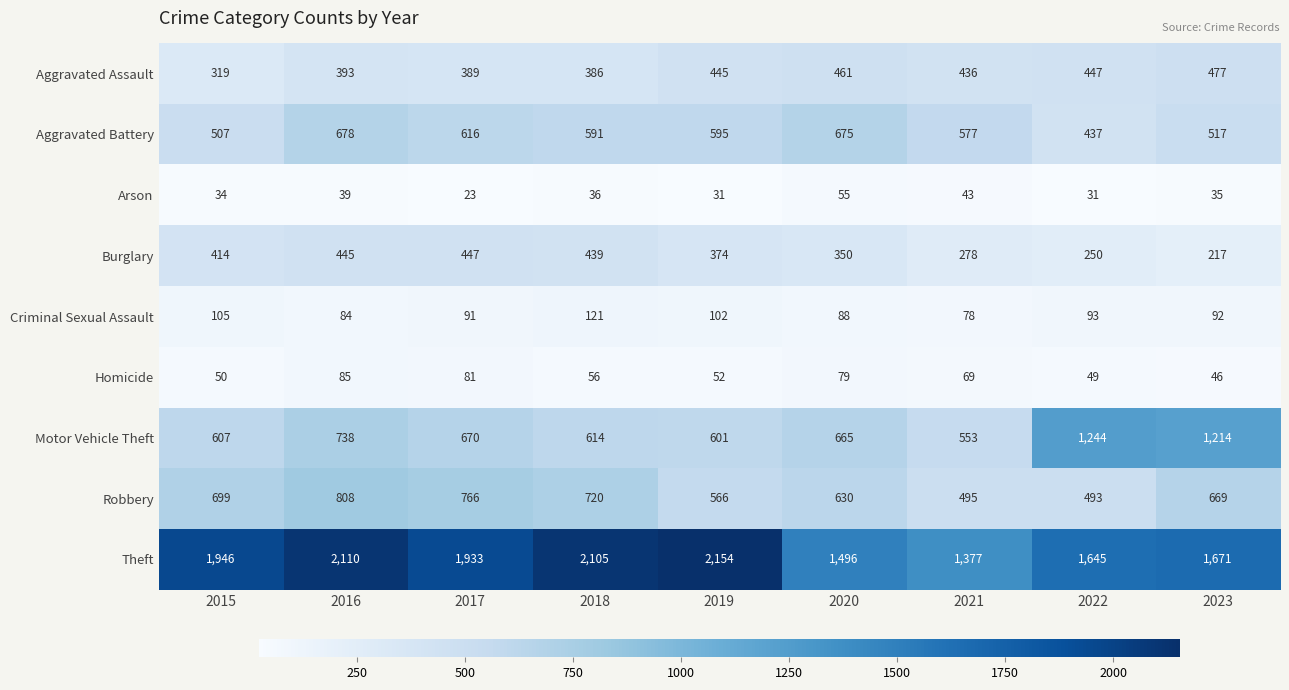

Is it true that Homicide equals 13 at 2019?

False